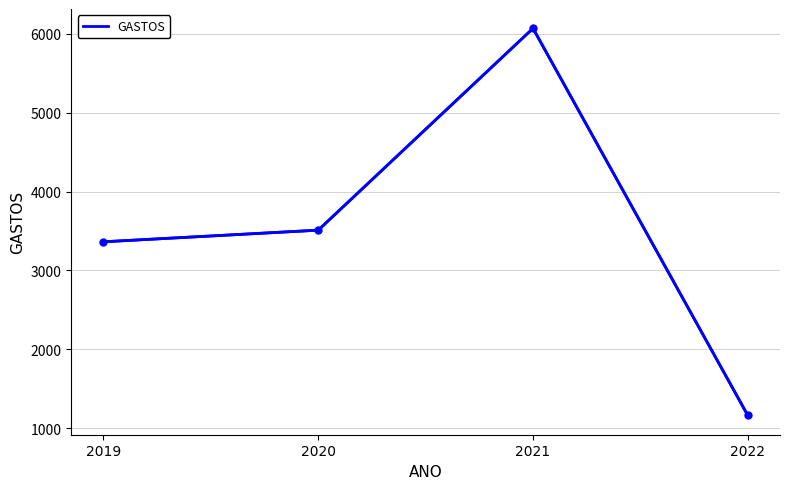

List the labels in order of value, largest first.

2021, 2020, 2019, 2022